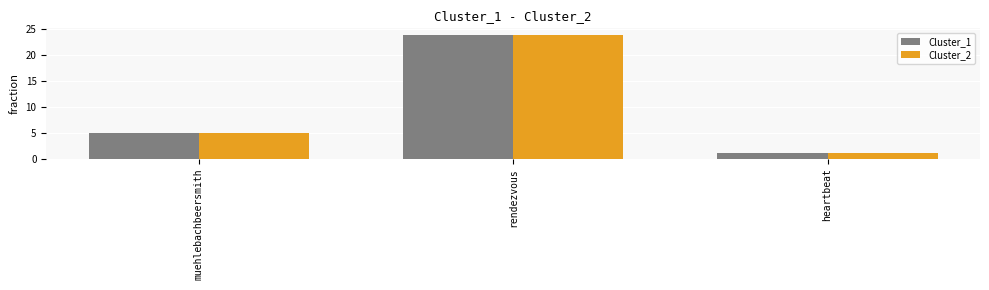

Reading left to right, list all the values displayed in this chart.

Cluster_1: 5	24	1
Cluster_2: 5	24	1